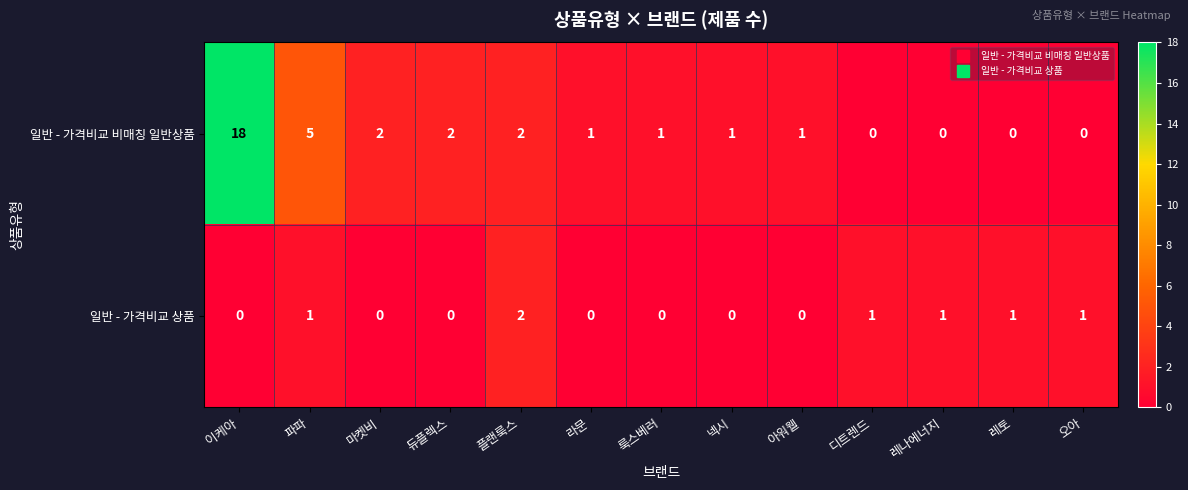

How many data points does each series have?

13